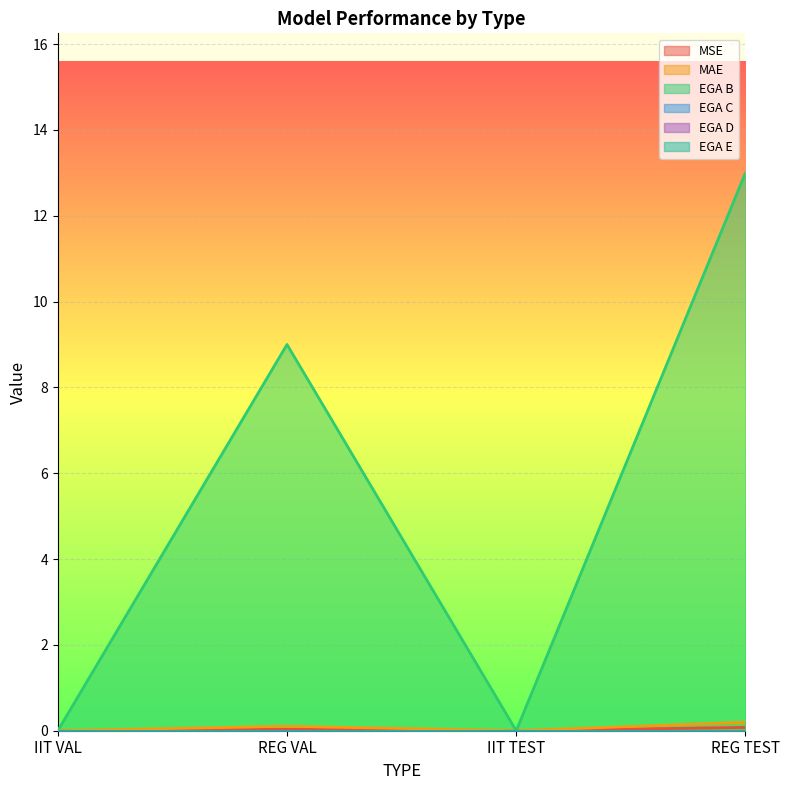

Does the chart display data point markers on the line(s)?

No